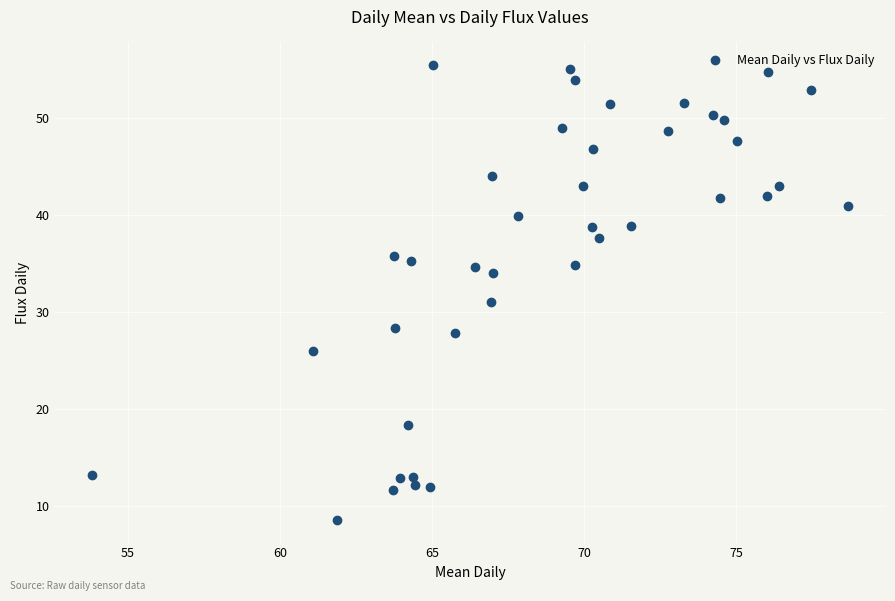

What Y value in the scatter plot is closest to 32?

31.1